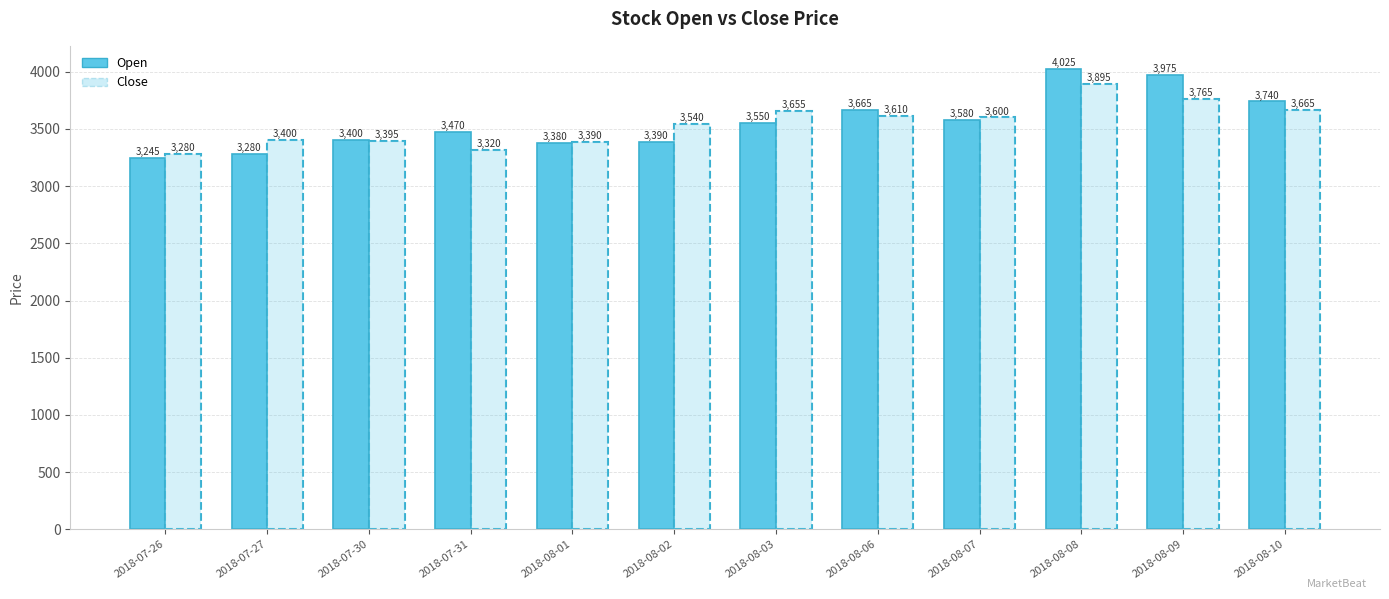

What position from the right is 2018-08-06?

5